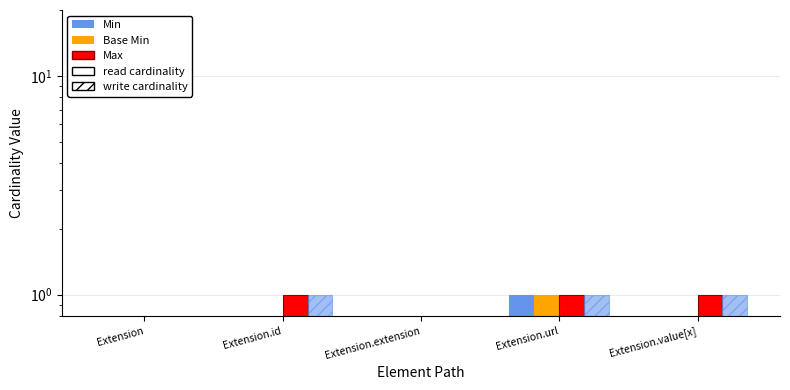

How many categories are shown in the chart?

5